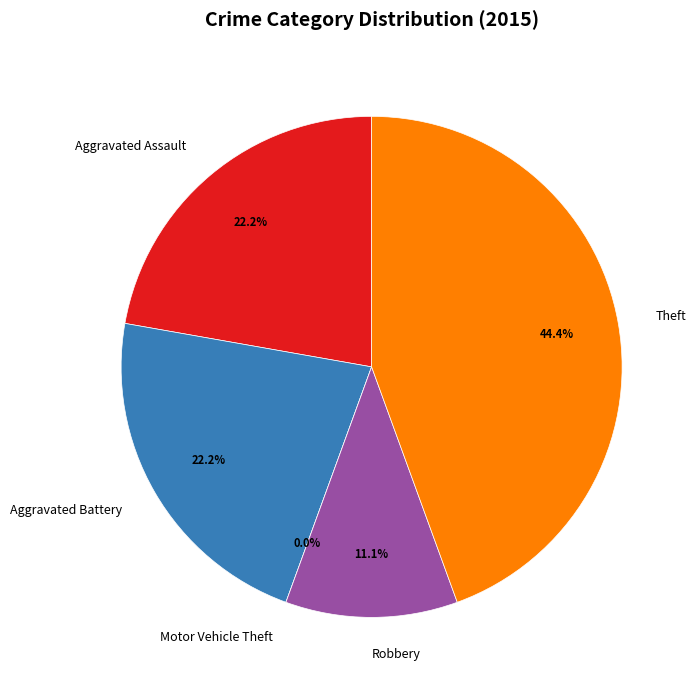

To the nearest percent, what is the difference between the Motor Vehicle Theft and Theft slice percentages?

44%